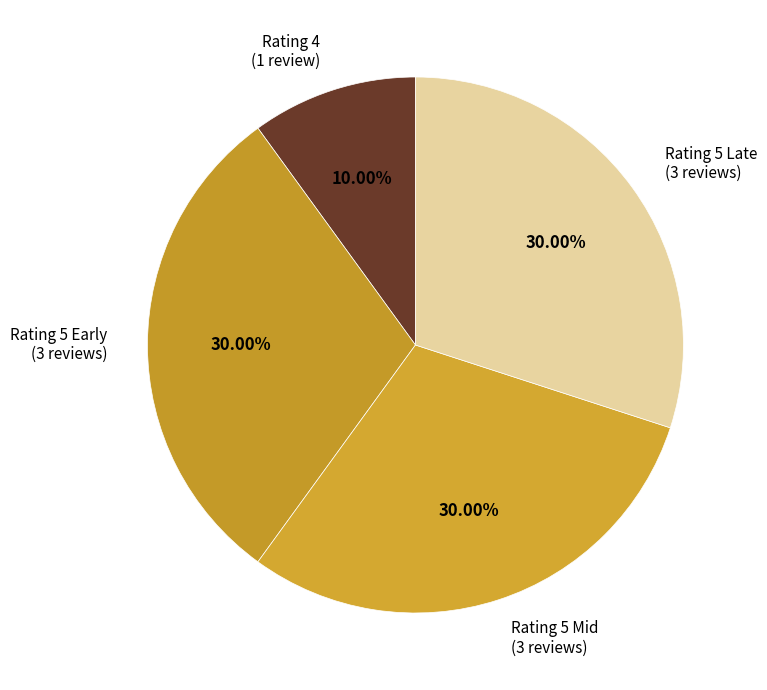

Does Rating 5 Late (3 reviews) represent more than half of the total?

No